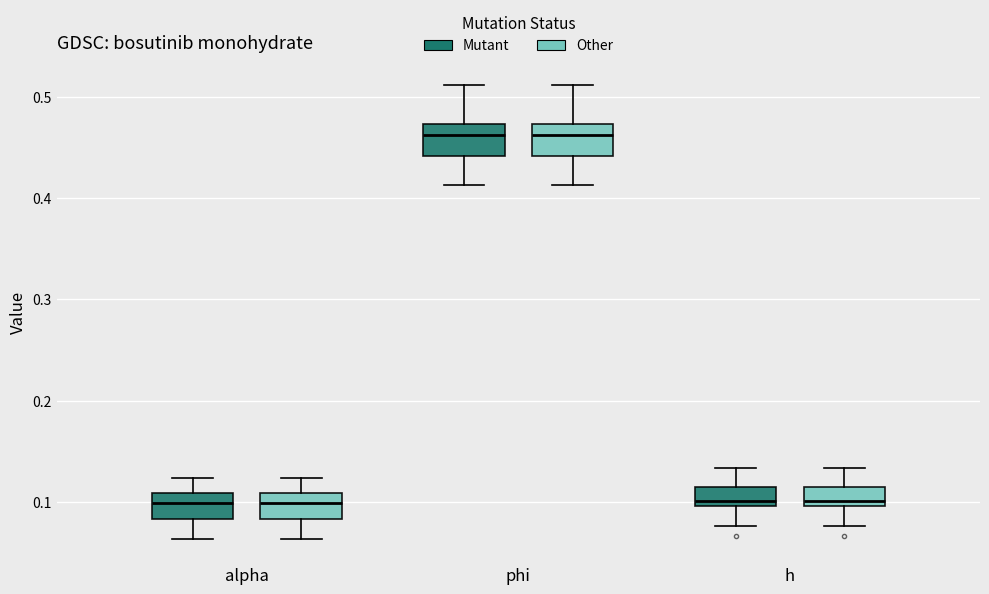

Reading left to right, read every box against the y-axis: the position of its median line, the range the box covers, and the ends of its whiskers. The values are not printed on the chart, so give them approximately, as read against the axis.

alpha (Mutant): median 0.10, box 0.08 to 0.11, whiskers 0.06 to 0.12
alpha (Other): median 0.10, box 0.08 to 0.11, whiskers 0.06 to 0.12
phi (Mutant): median 0.46, box 0.44 to 0.47, whiskers 0.41 to 0.51
phi (Other): median 0.46, box 0.44 to 0.47, whiskers 0.41 to 0.51
h (Mutant): median 0.10 (just above the box's lower edge), box 0.10 to 0.12, whiskers 0.08 to 0.13
h (Other): median 0.10 (just above the box's lower edge), box 0.10 to 0.12, whiskers 0.08 to 0.13